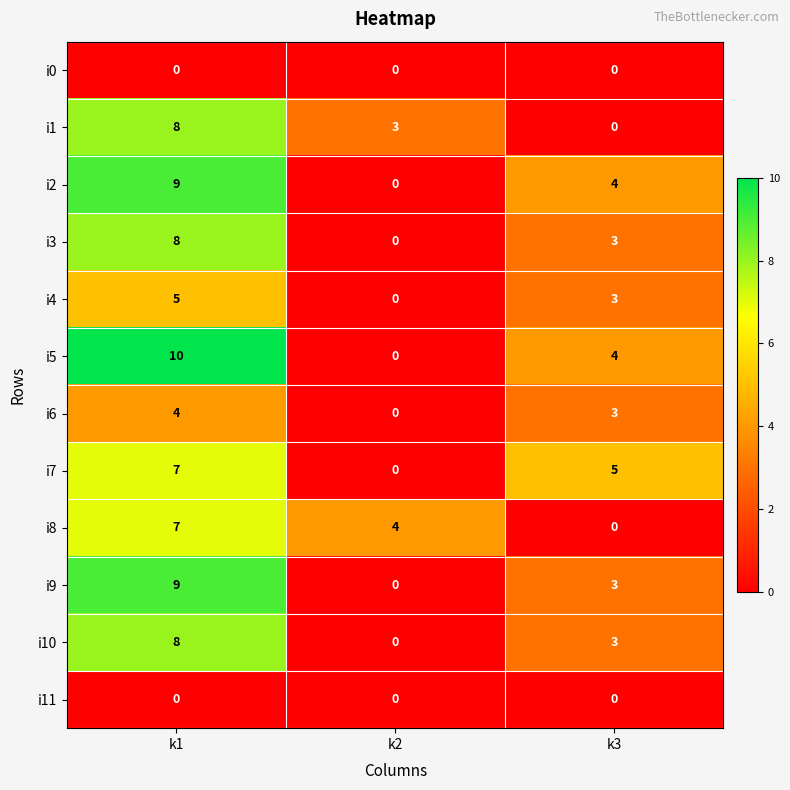

List the labels in order of i1 value, largest first.

k1, k2, k3